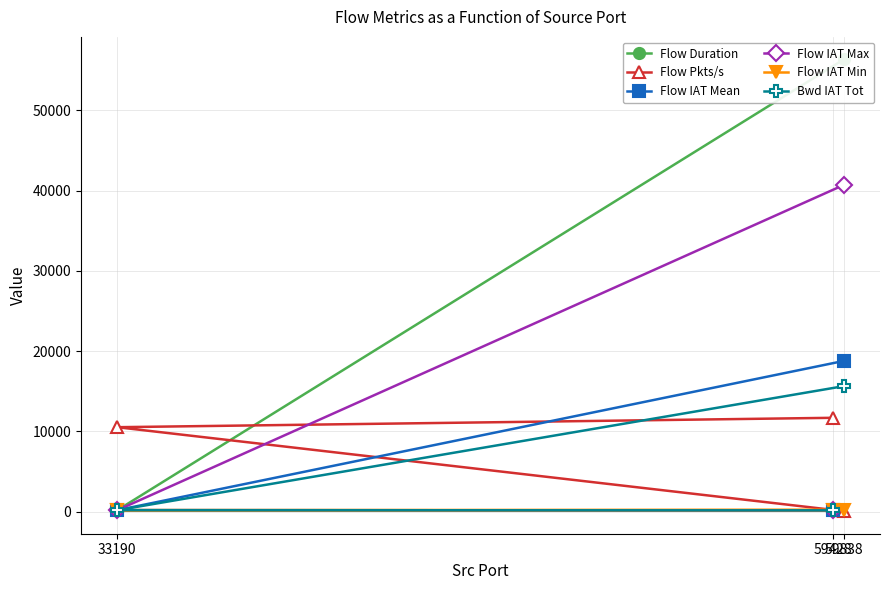

Is it true that Flow IAT Mean equals 190.0 at 33190?

True